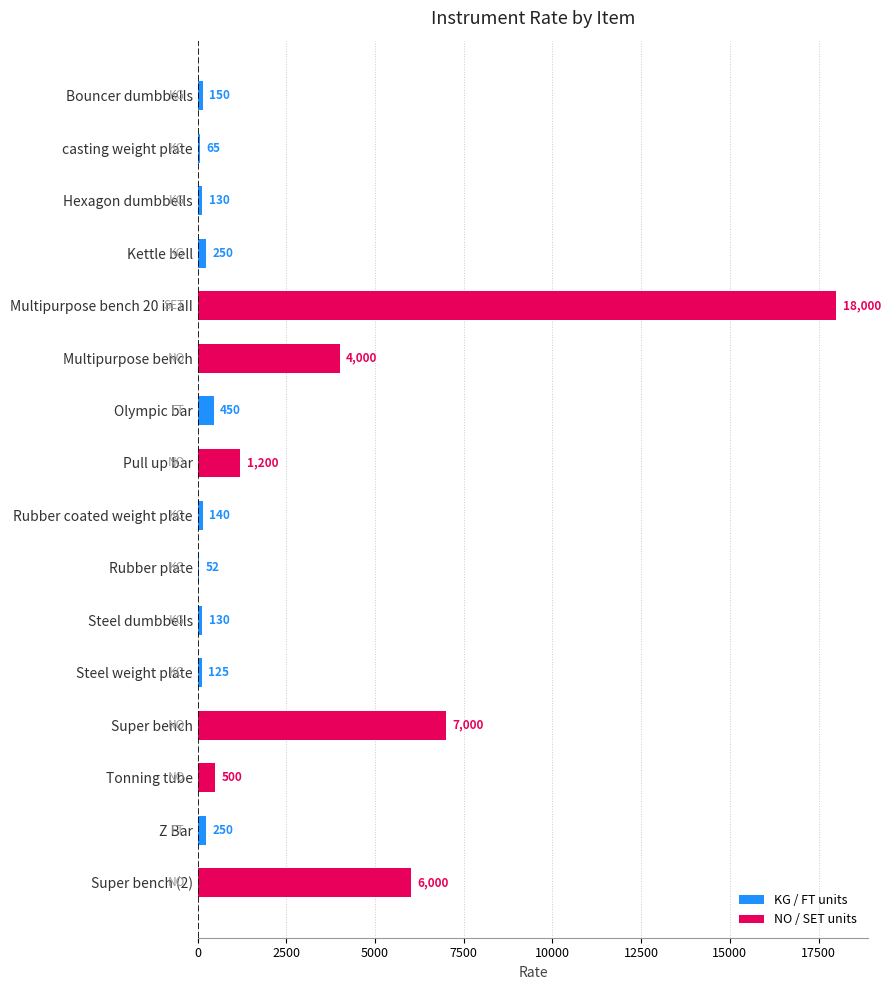

At which label is the value closest to 9026?

Super bench